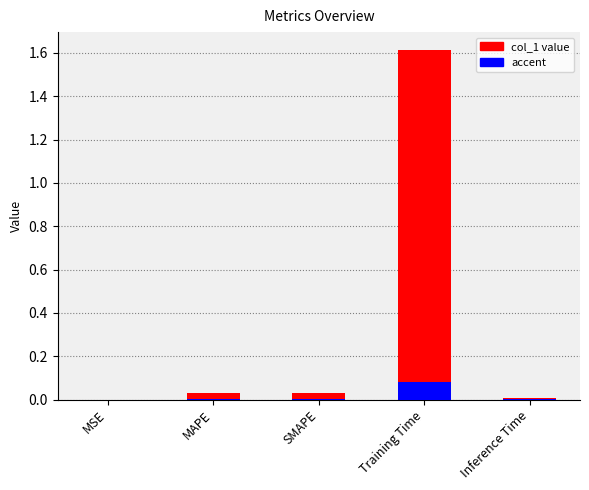

What is the difference between the maximum and second lowest values?

1.6